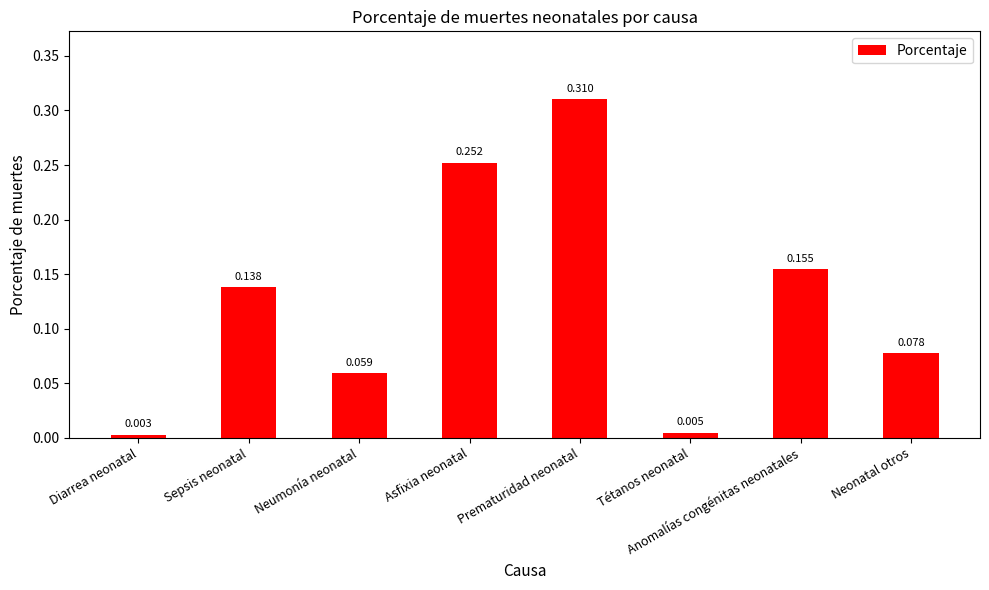

The value at Asfixia neonatal is 0.4. True or false?

False